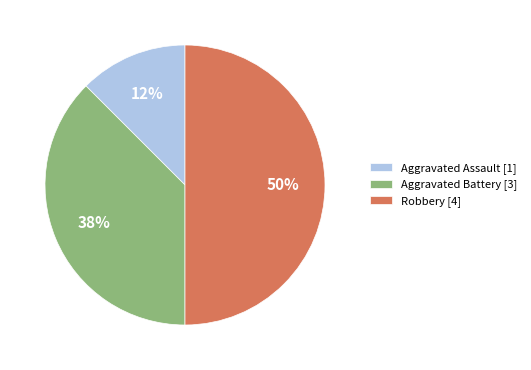

Which slice is the smallest?

Aggravated Assault